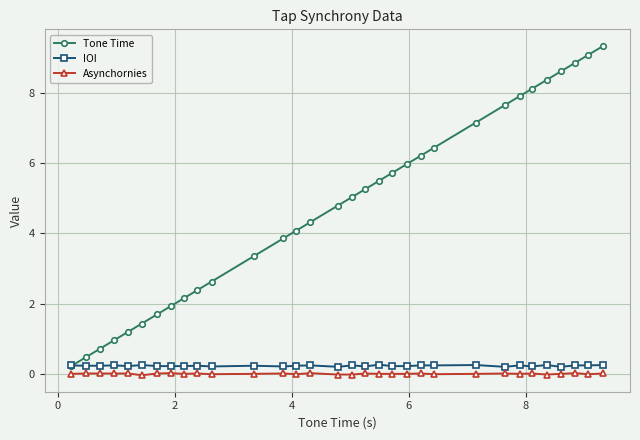

How many lines are shown in the chart?

3